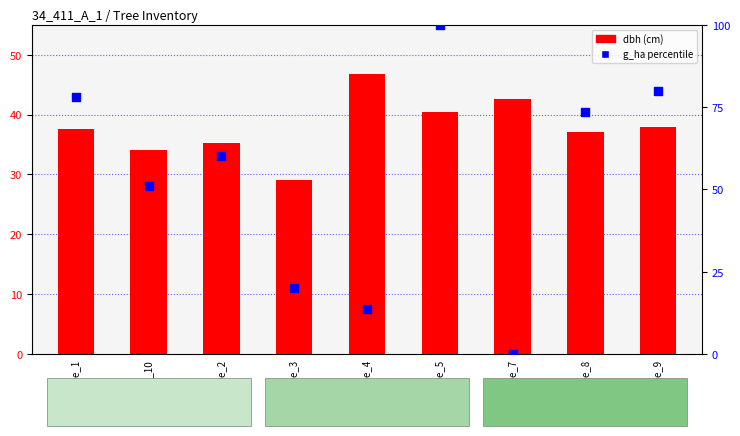

What are all the series names shown in the legend?

dbh, g_ha percentile